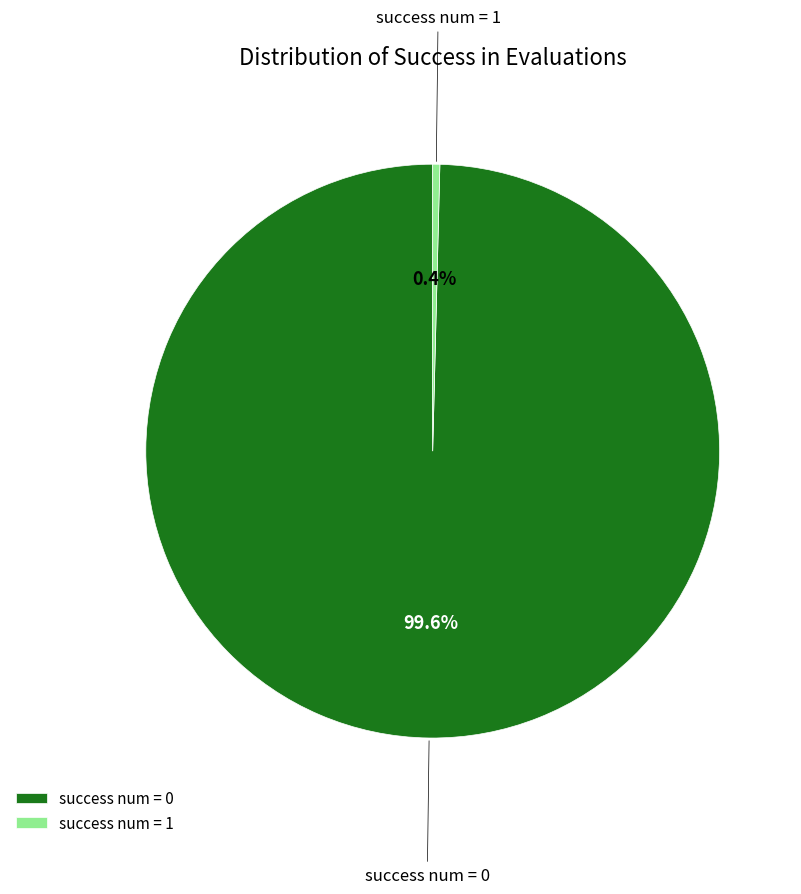

True or false: success num = 1 accounts for 99% of the total.

False